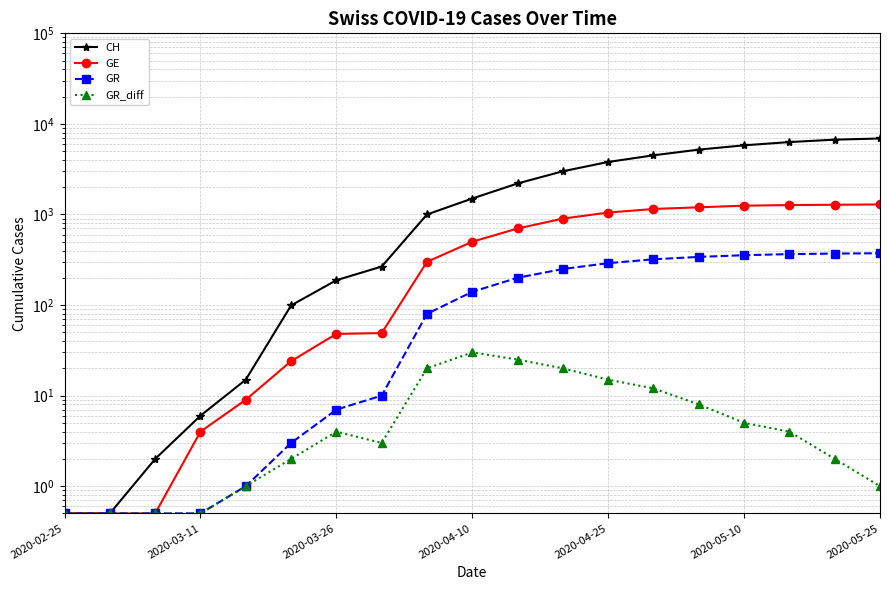

The GR_diff series shows 23.9 at 2020-04-25. True or false?

False